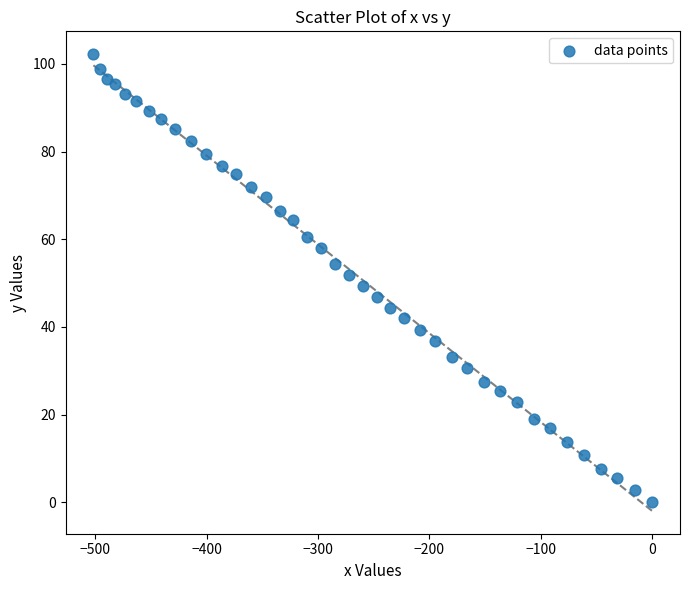

What is the range of X values (max minus min)?

501.5